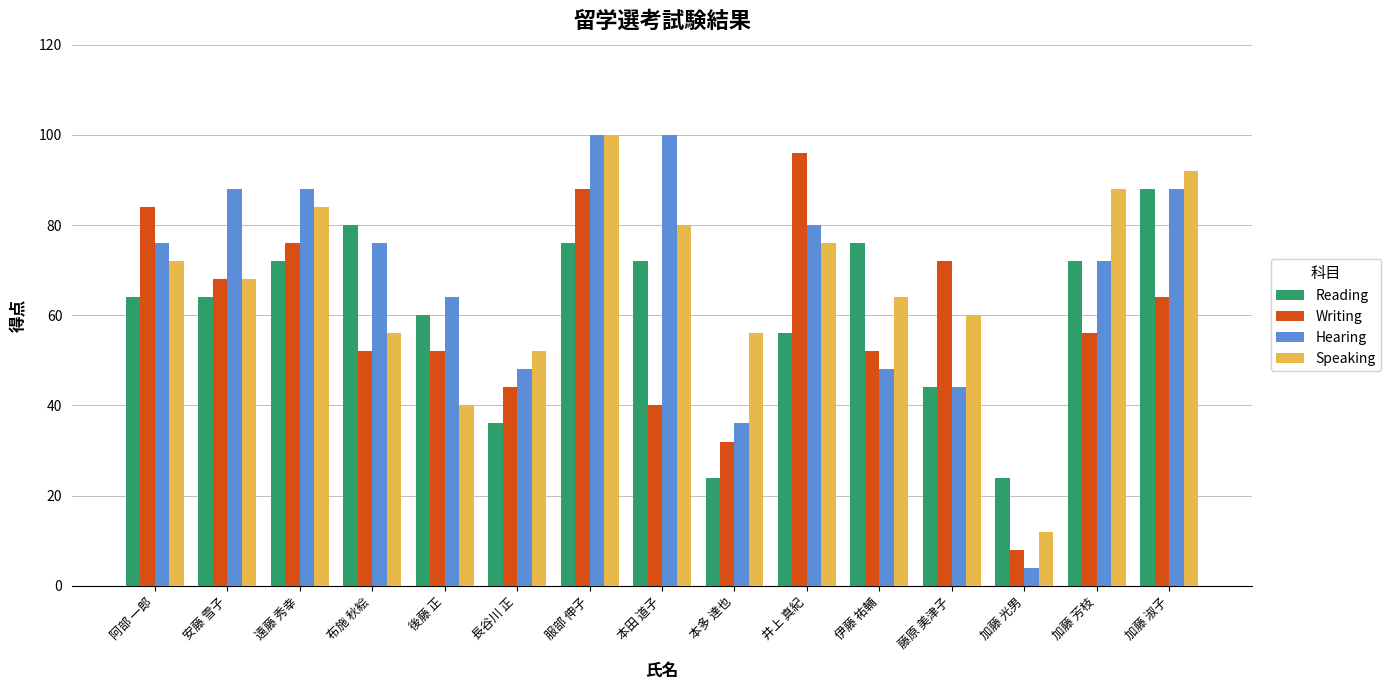

Is the value of Reading at 後藤 正 greater than the value of Writing at 後藤 正?

Yes